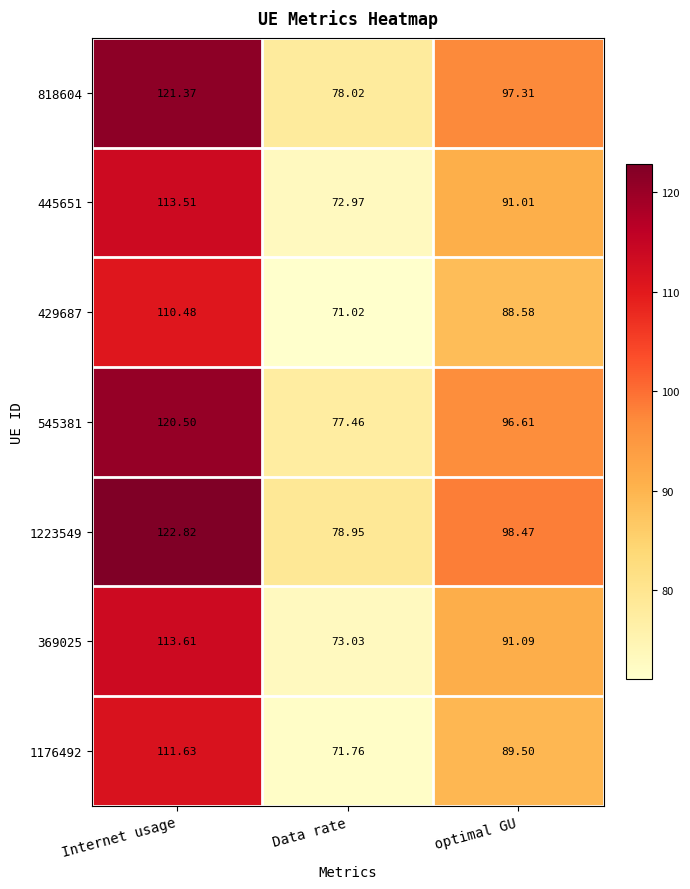

Which category has the highest value in the 545381 series?

Internet usage